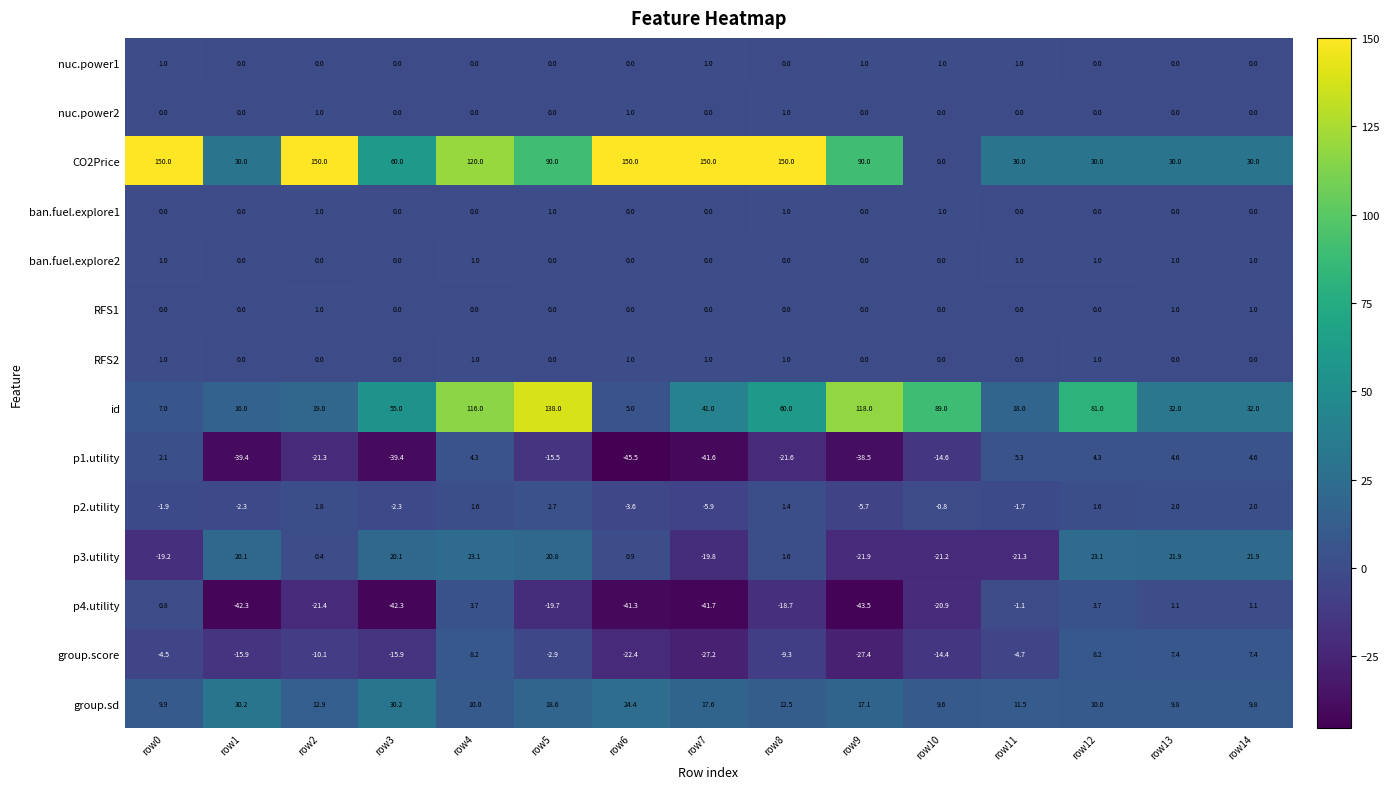

What is the sum of the ban.fuel.explore2 values at row10 and row13?

1.0